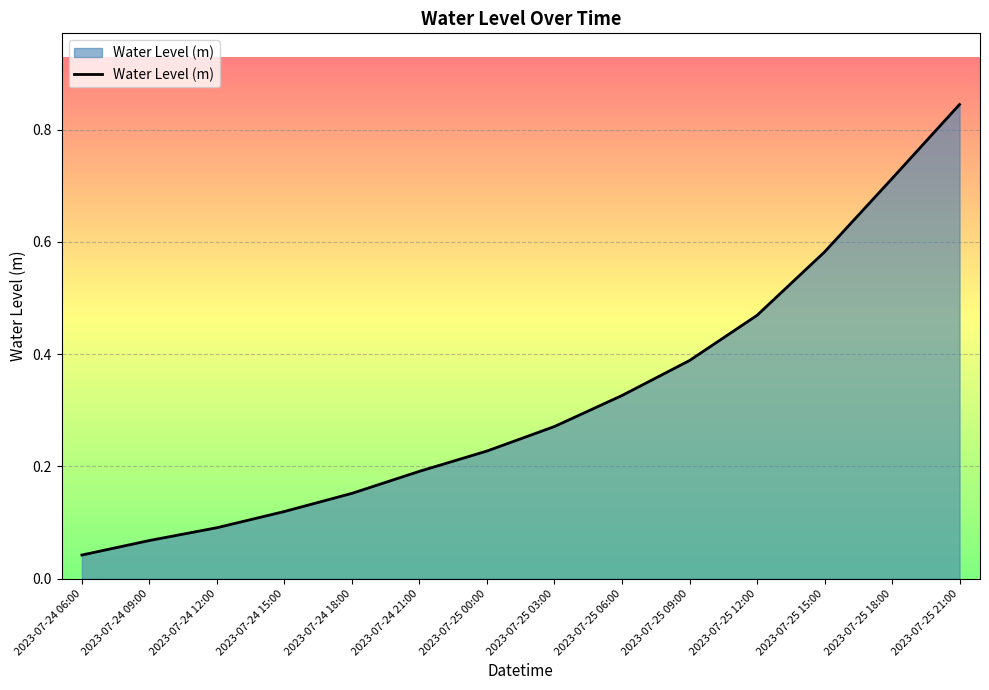

What position from the right is 2023-07-24 18:00?

10